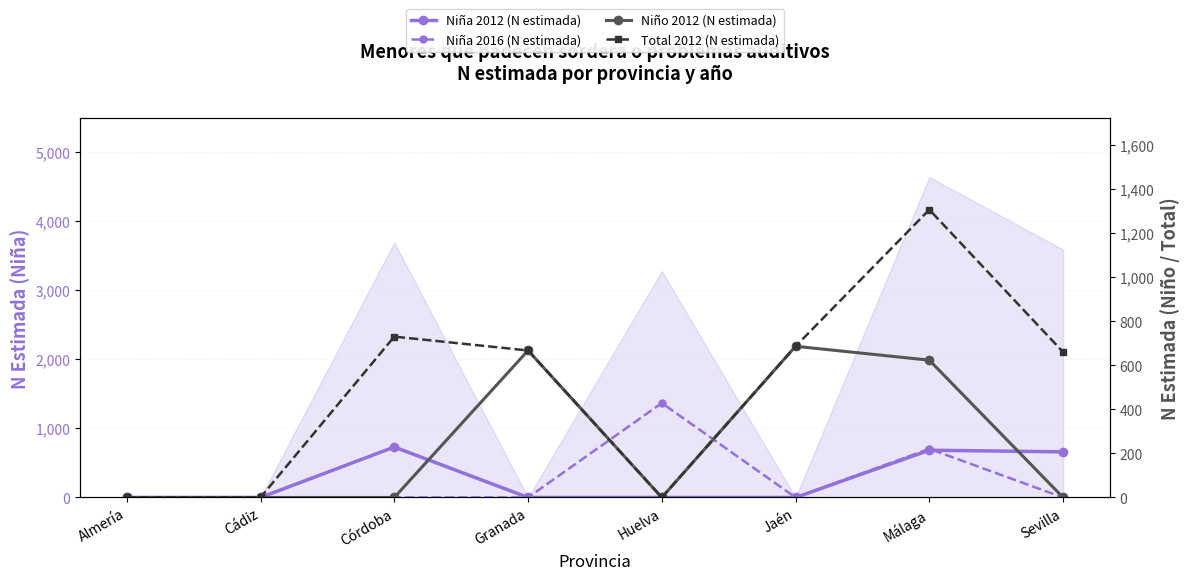

What is the difference between the second highest and minimum values in the Niña 2016 (N estimada) series?

705